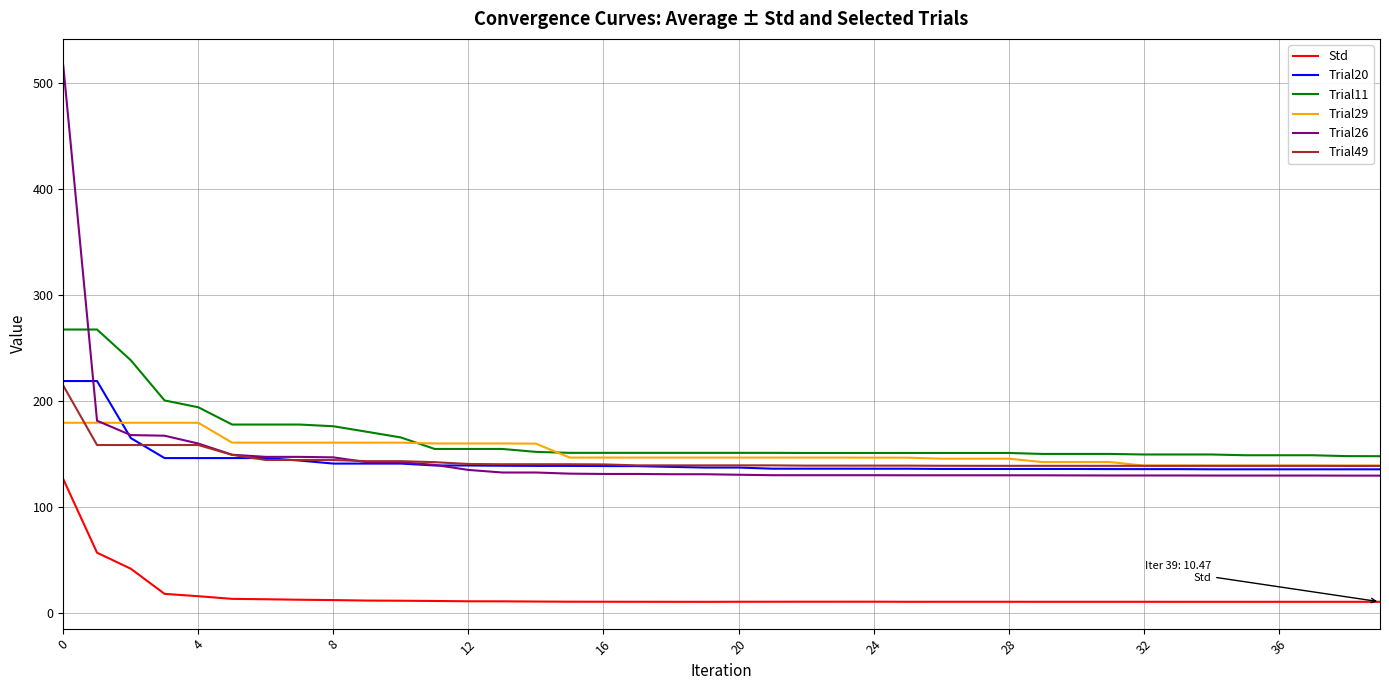

True or false: Trial11 and Trial20 intersect in this chart.

False